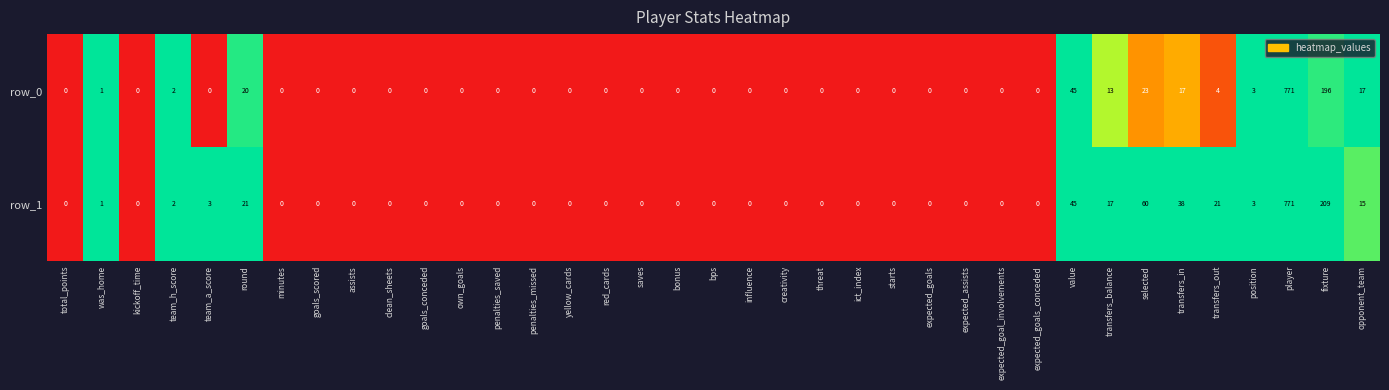

What is the maximum value for row_0?

771